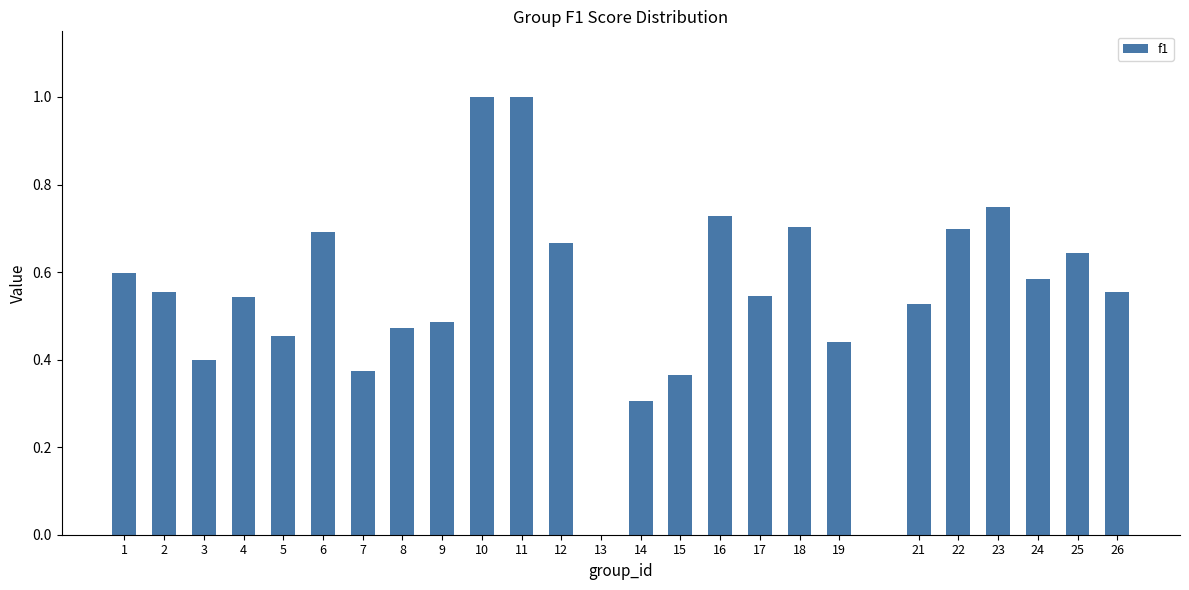

What is the sum of the values at 7 and 24?

1.0